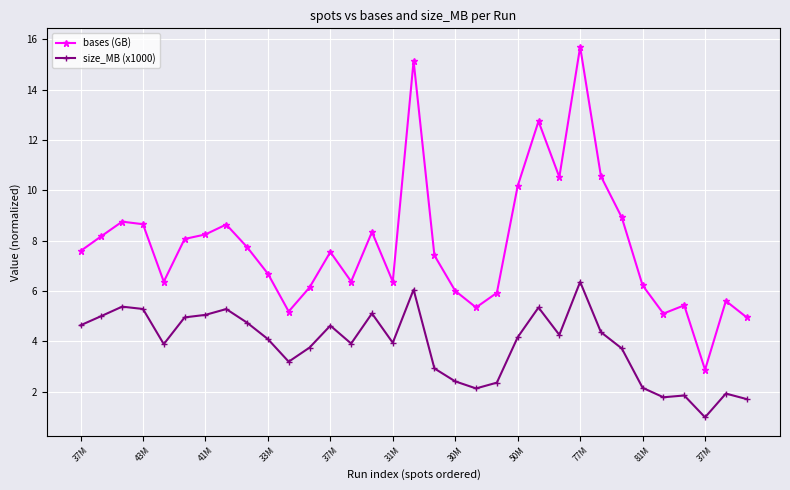

Which series has the largest total across all categories?

bases (GB)